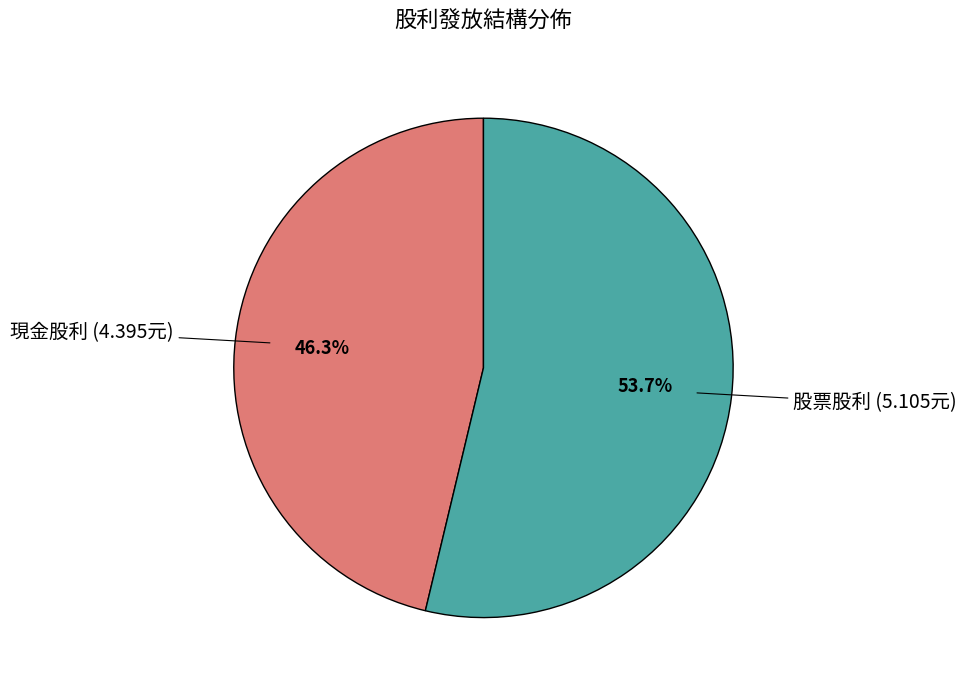

Count the number of slices in the pie.

2